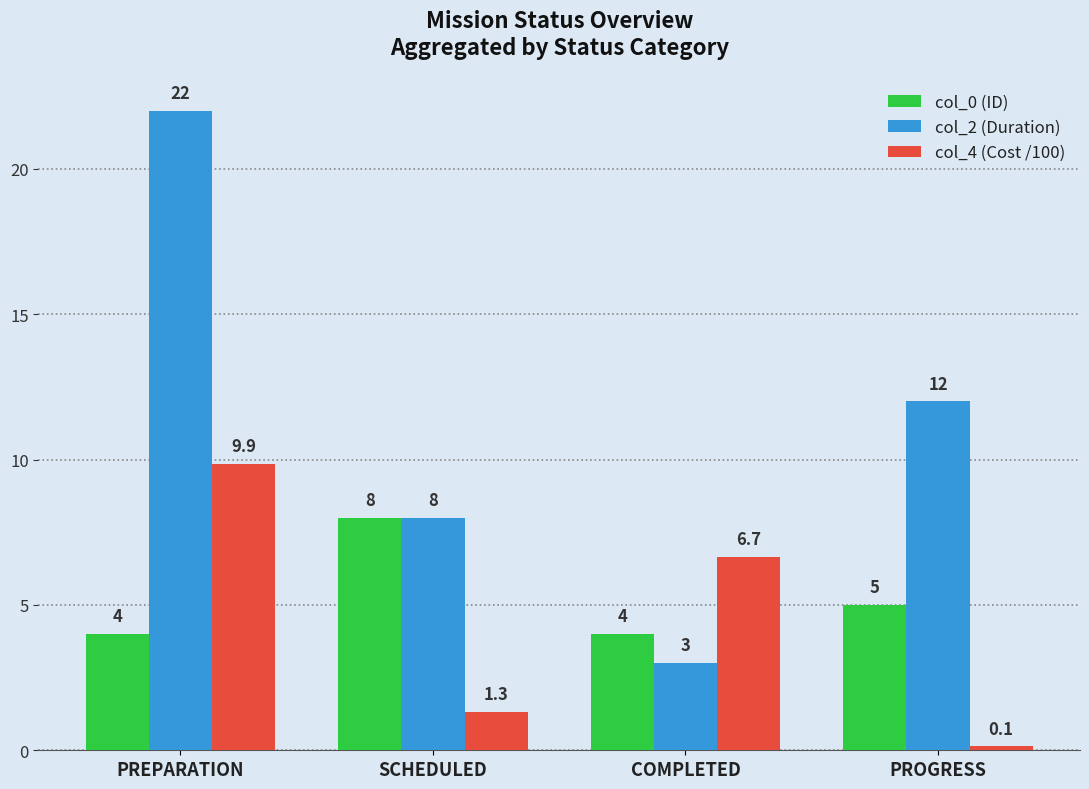

How many groups of bars are there?

4